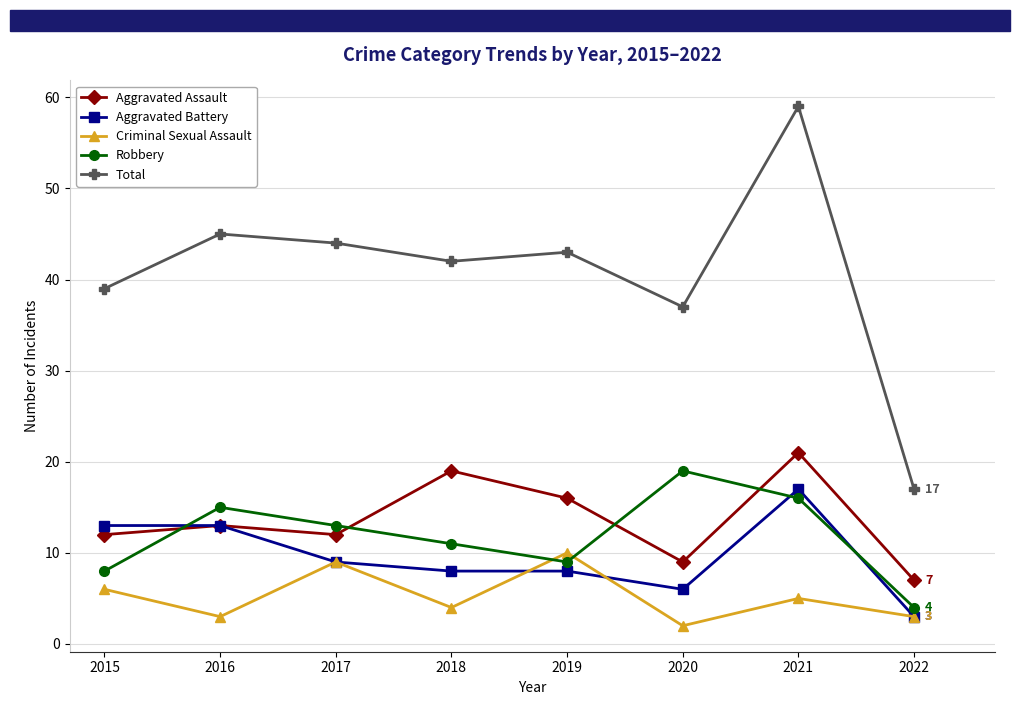

Which category has the lowest value across all series?

2020